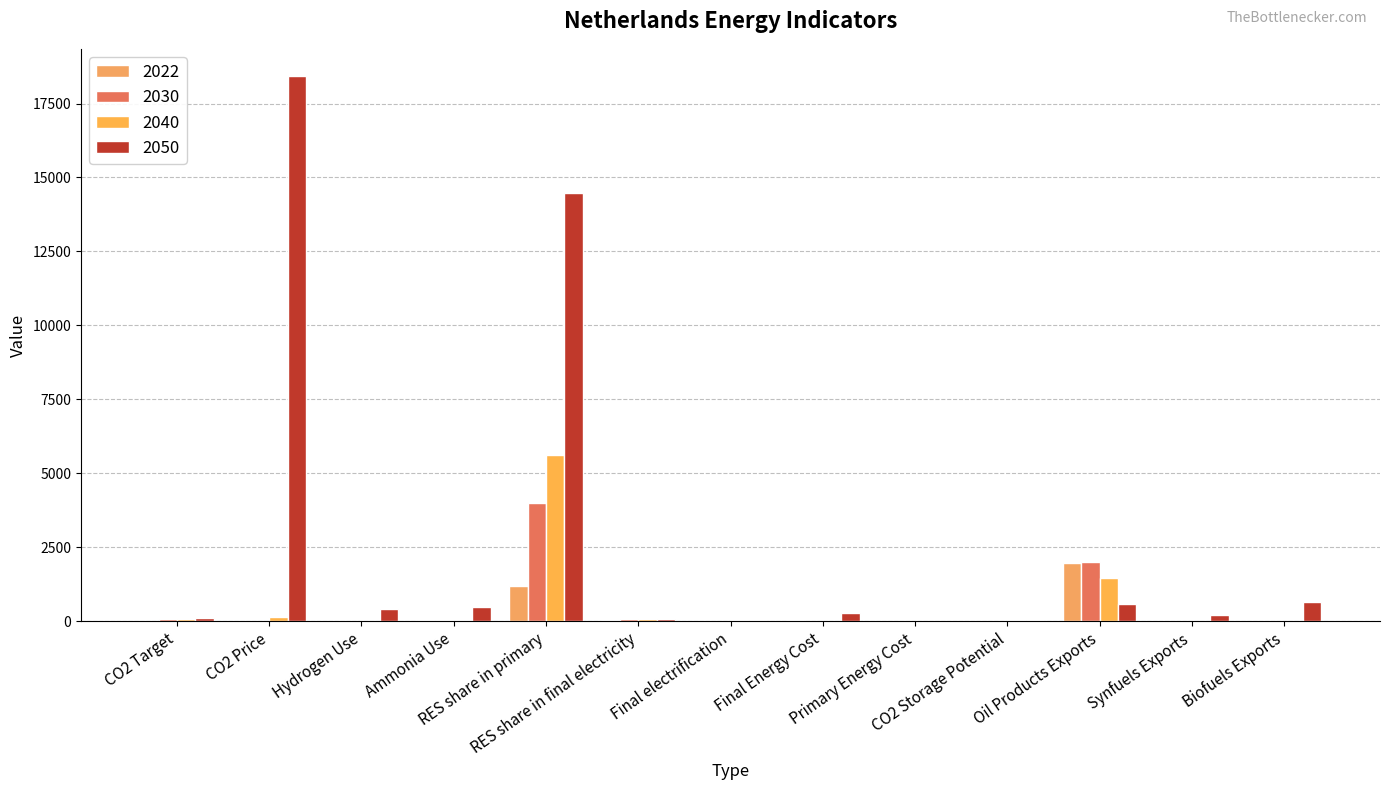

What is the label of the 4th bar from the right?

CO2 Storage Potential